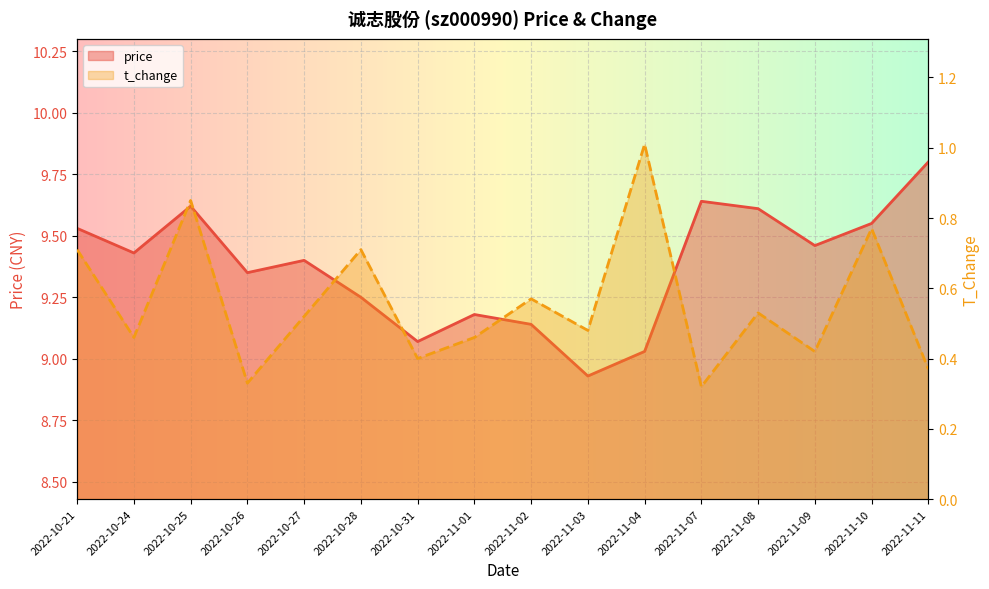

What is the sum of the t_change values at 2022-10-27 and 2022-11-04?

1.5